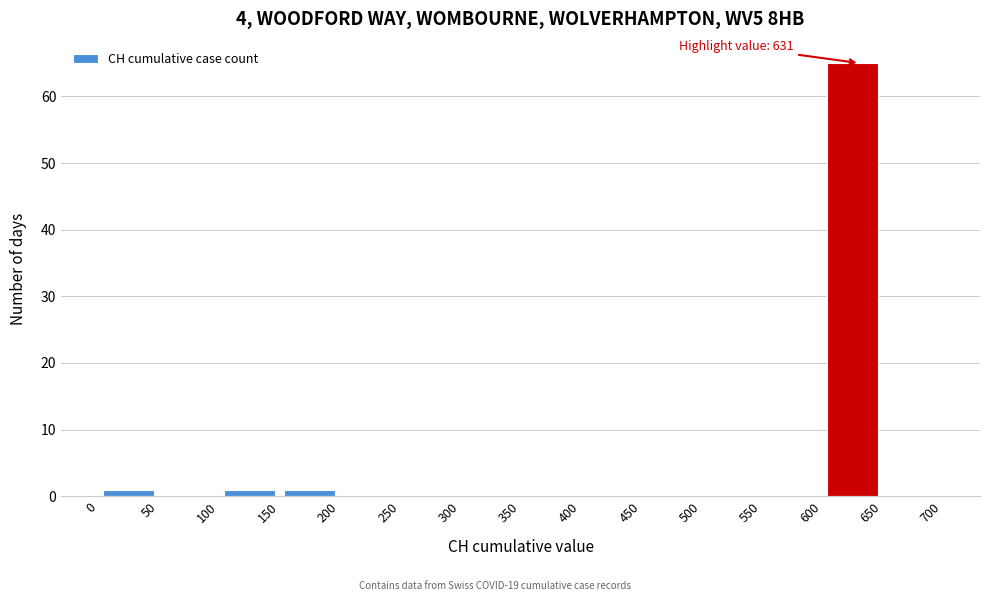

Which range on the x-axis has the tallest bar?

600 to 650